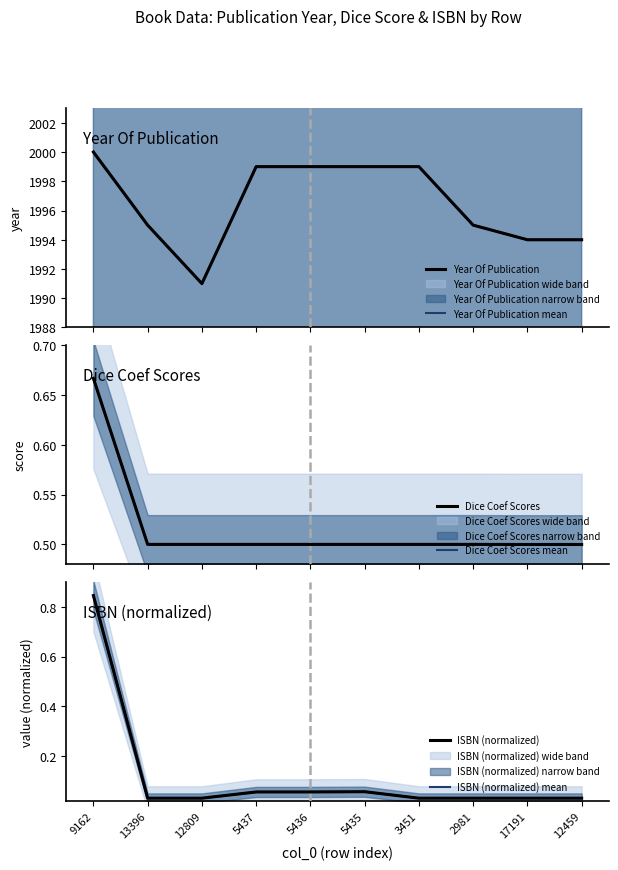

The value of Year Of Publication mean at 9162 is 2000.0. True or false?

True